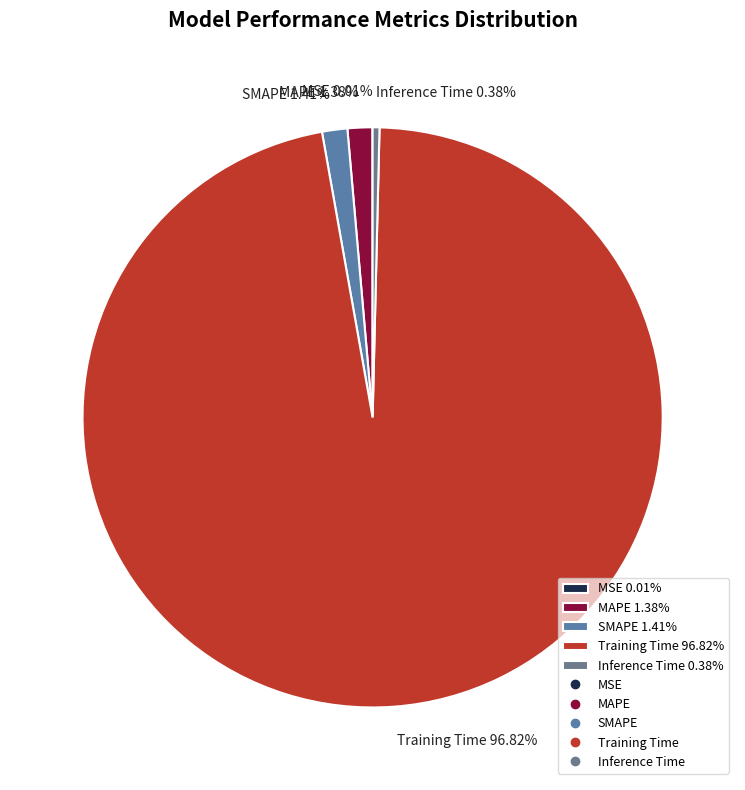

Is there any slice that represents more than half of the pie?

Yes